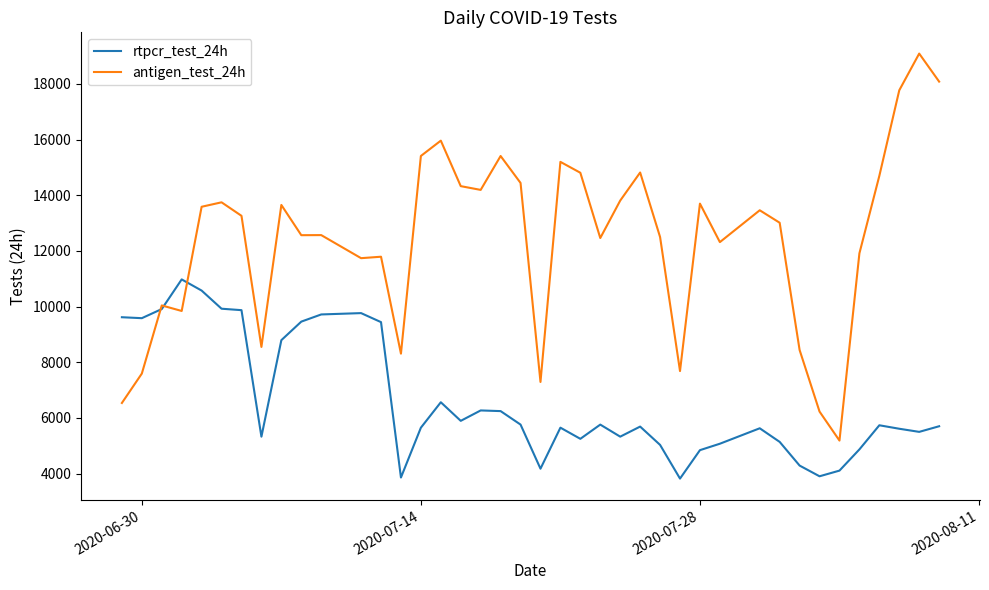

What is the maximum value for antigen_test_24h?

19092